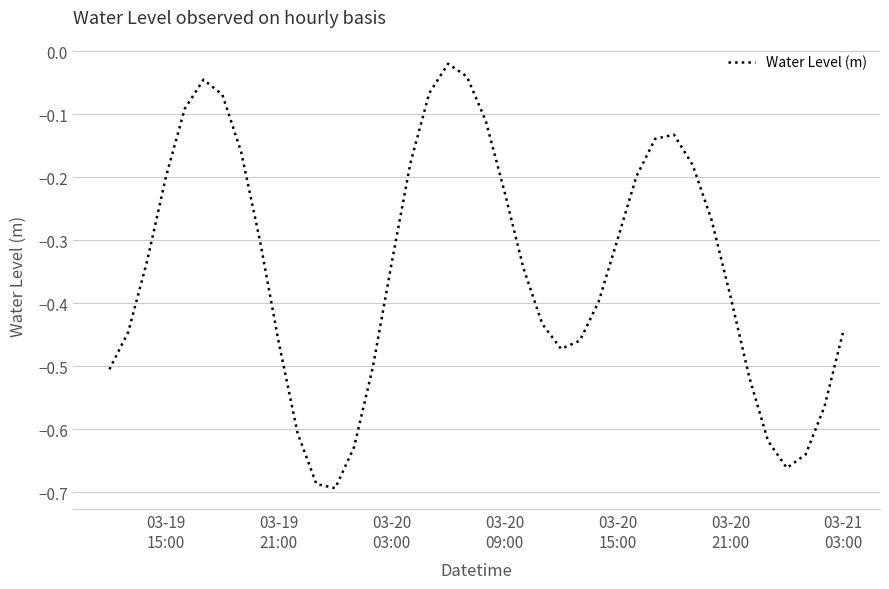

What is the difference between the maximum and minimum values?

0.7